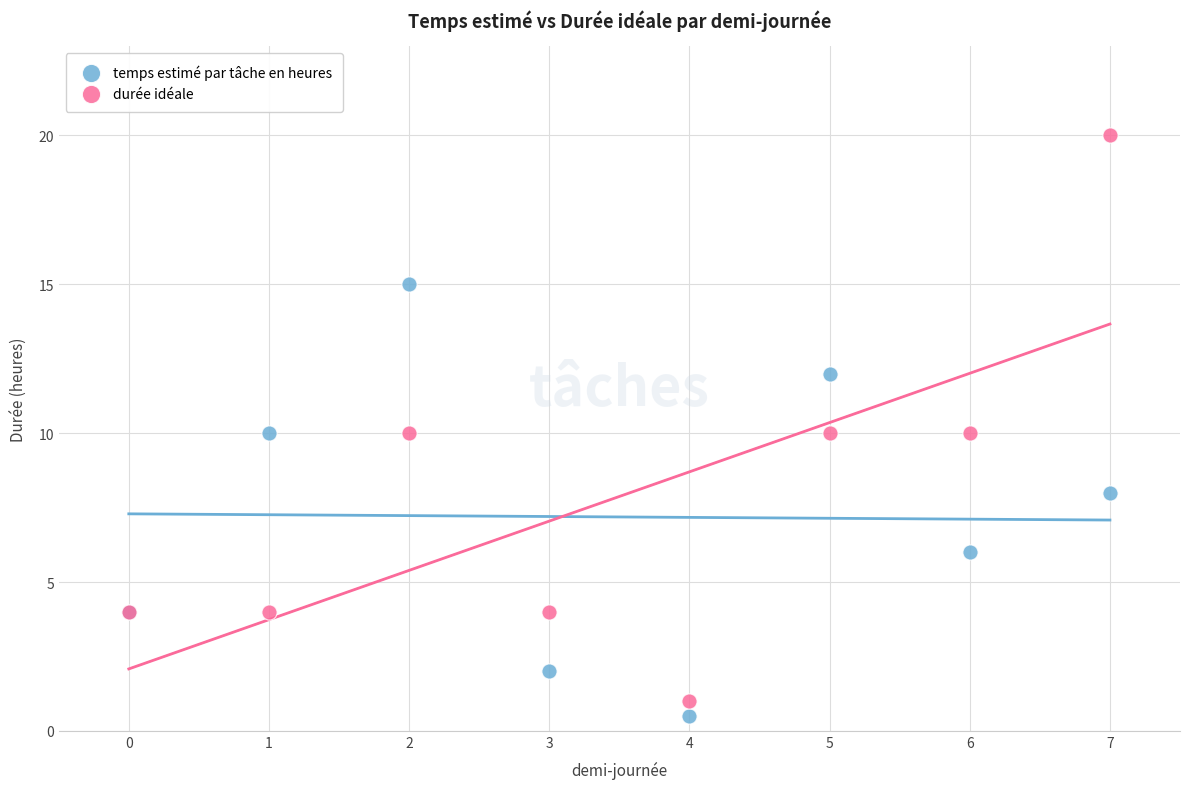

Which series has the largest Y range (max minus min)?

durée idéale